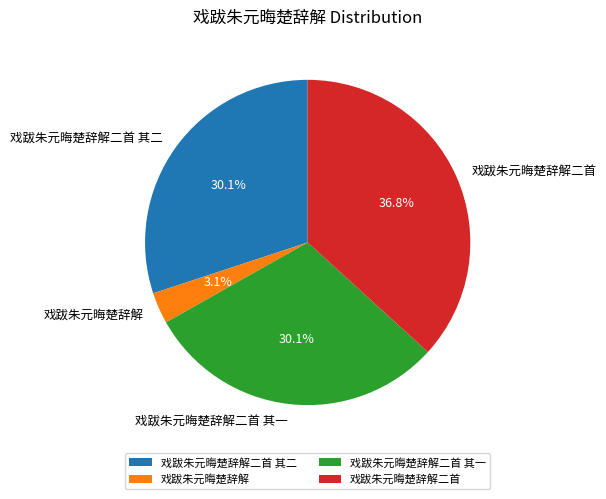

To the nearest percent, what is the difference between the largest and smallest slice percentages?

34%